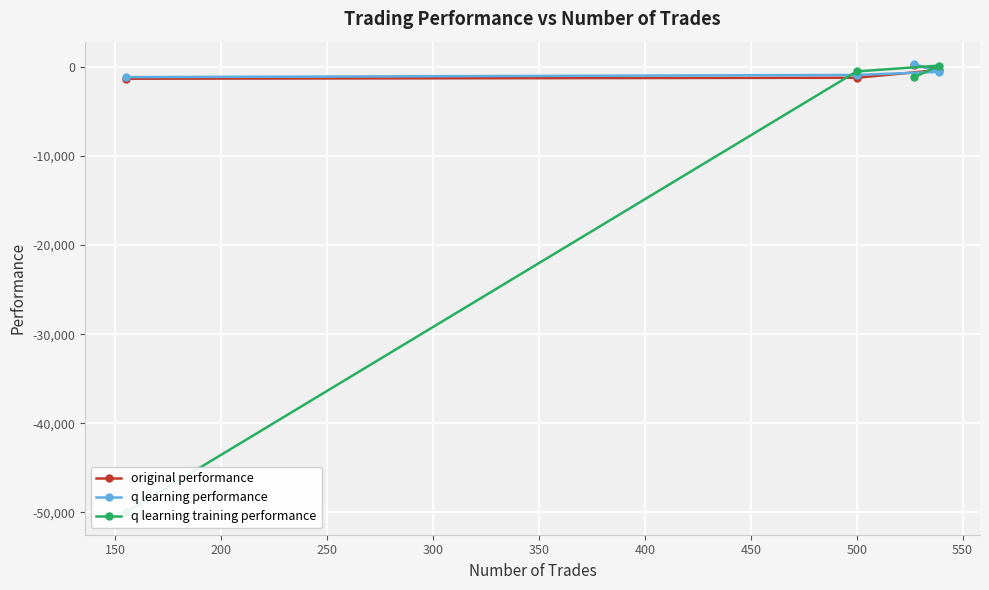

What is the lowest value of the original performance series?

-1319.7